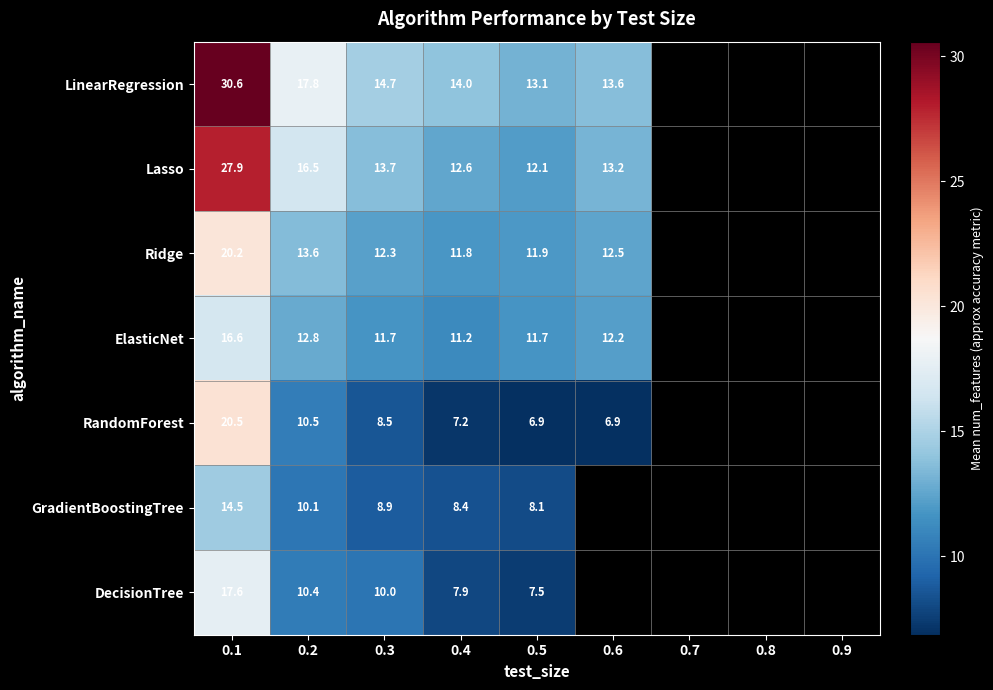

Count the number of categories in the chart.

9